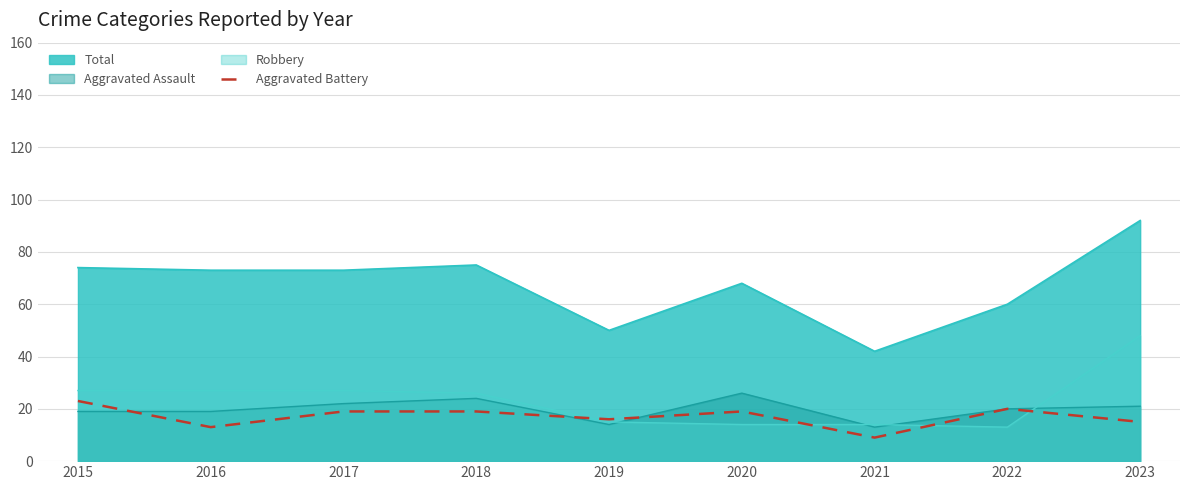

How many interior local peaks (higher than both neighbors) does the data have?

2